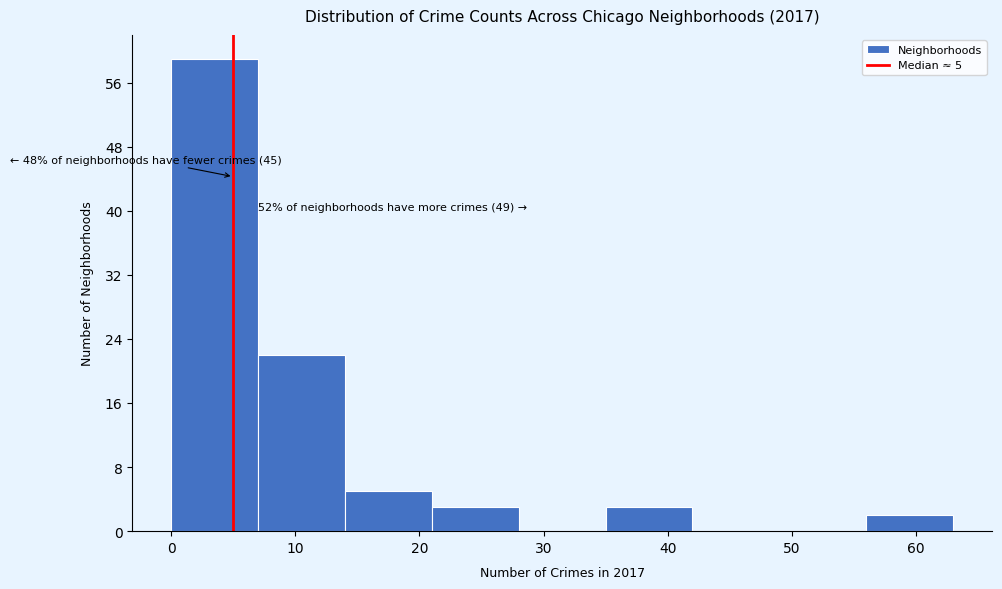

Which range on the x-axis has the tallest bar?

0 to 7